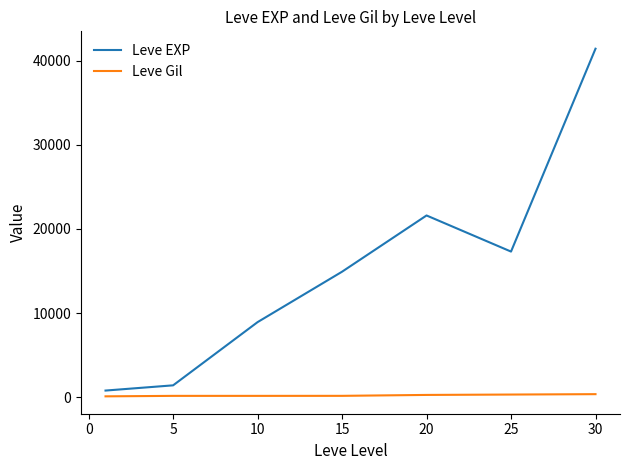

Which series has the largest range (max minus min)?

Leve EXP